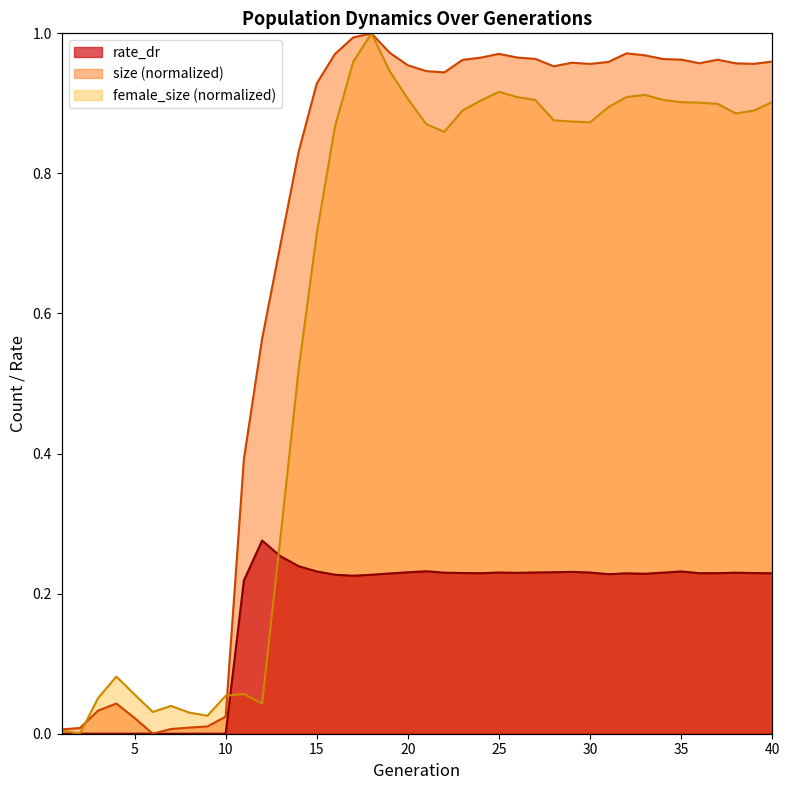

Reading left to right, list all the values displayed in this chart.

size: 1=0.0	2=0.0	3=0.0	4=0.0	5=0.0	6=0.0	7=0.0	8=0.0	9=0.0	10=0.0	11=0.4	12=0.6	13=0.7	14=0.8	15=0.9	16=1.0	17=1.0	18=1.0	19=1.0	20=1.0	21=0.9	22=0.9	23=1.0	24=1.0	25=1.0	26=1.0	27=1.0	28=1.0	29=1.0	30=1.0	31=1.0	32=1.0	33=1.0	34=1.0	35=1.0	36=1.0	37=1.0	38=1.0	39=1.0	40=1.0
female_size: 1=0.0	2=0.0	3=0.1	4=0.1	5=0.1	6=0.0	7=0.0	8=0.0	9=0.0	10=0.1	11=0.1	12=0.0	13=0.3	14=0.5	15=0.7	16=0.9	17=1.0	18=1.0	19=0.9	20=0.9	21=0.9	22=0.9	23=0.9	24=0.9	25=0.9	26=0.9	27=0.9	28=0.9	29=0.9	30=0.9	31=0.9	32=0.9	33=0.9	34=0.9	35=0.9	36=0.9	37=0.9	38=0.9	39=0.9	40=0.9
rate_dr: 1=0.0	2=0.0	3=0.0	4=0.0	5=0.0	6=0.0	7=0.0	8=0.0	9=0.0	10=0.0	11=0.2	12=0.3	13=0.3	14=0.2	15=0.2	16=0.2	17=0.2	18=0.2	19=0.2	20=0.2	21=0.2	22=0.2	23=0.2	24=0.2	25=0.2	26=0.2	27=0.2	28=0.2	29=0.2	30=0.2	31=0.2	32=0.2	33=0.2	34=0.2	35=0.2	36=0.2	37=0.2	38=0.2	39=0.2	40=0.2